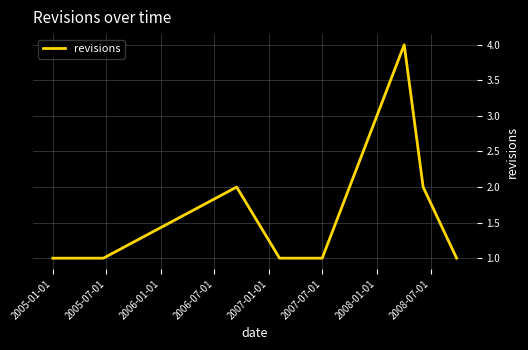

How many distinct data groups are displayed?

1